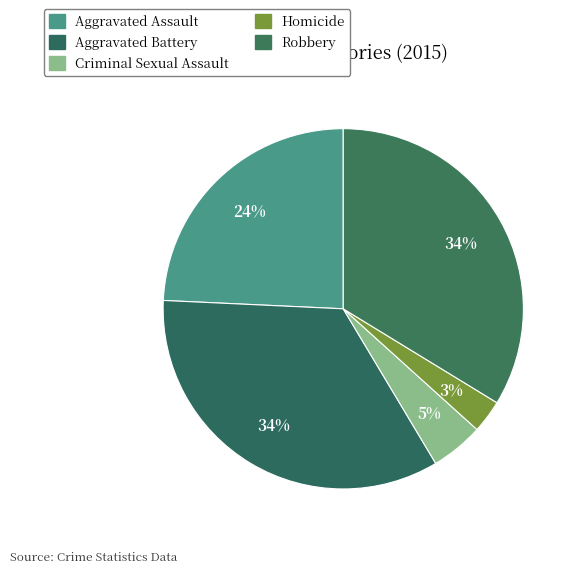

True or false: Homicide accounts for 3% of the total.

True